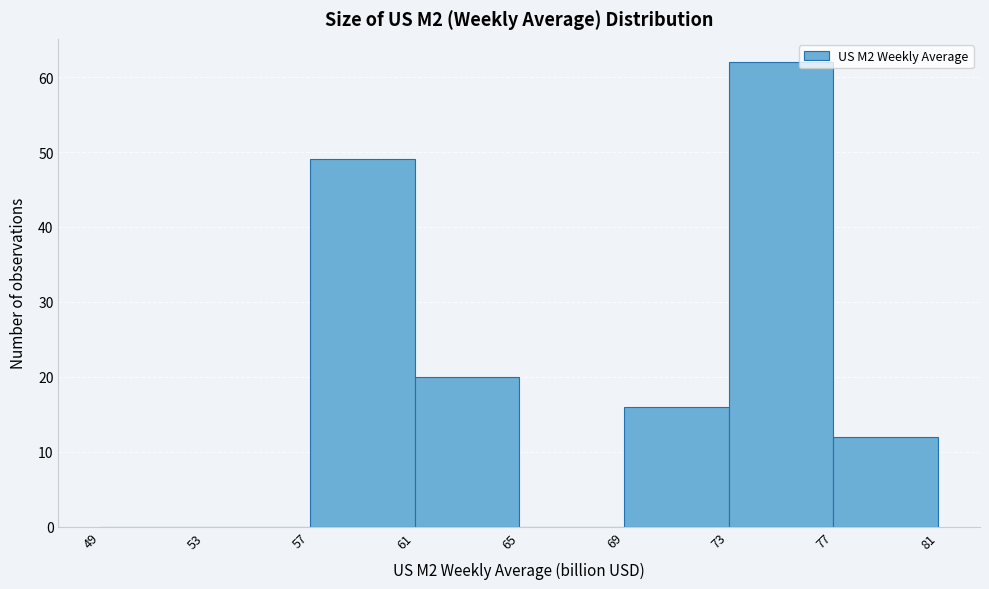

Reading left to right, transcribe this chart: for each bar, give the range it covers on the x-axis and its height. The values are not printed on the chart, so give them approximately, as read against the axis.

49 to 53: 0
53 to 57: 0
57 to 61: 49
61 to 65: 20
65 to 69: 0
69 to 73: 16
73 to 77: 62
77 to 81: 12